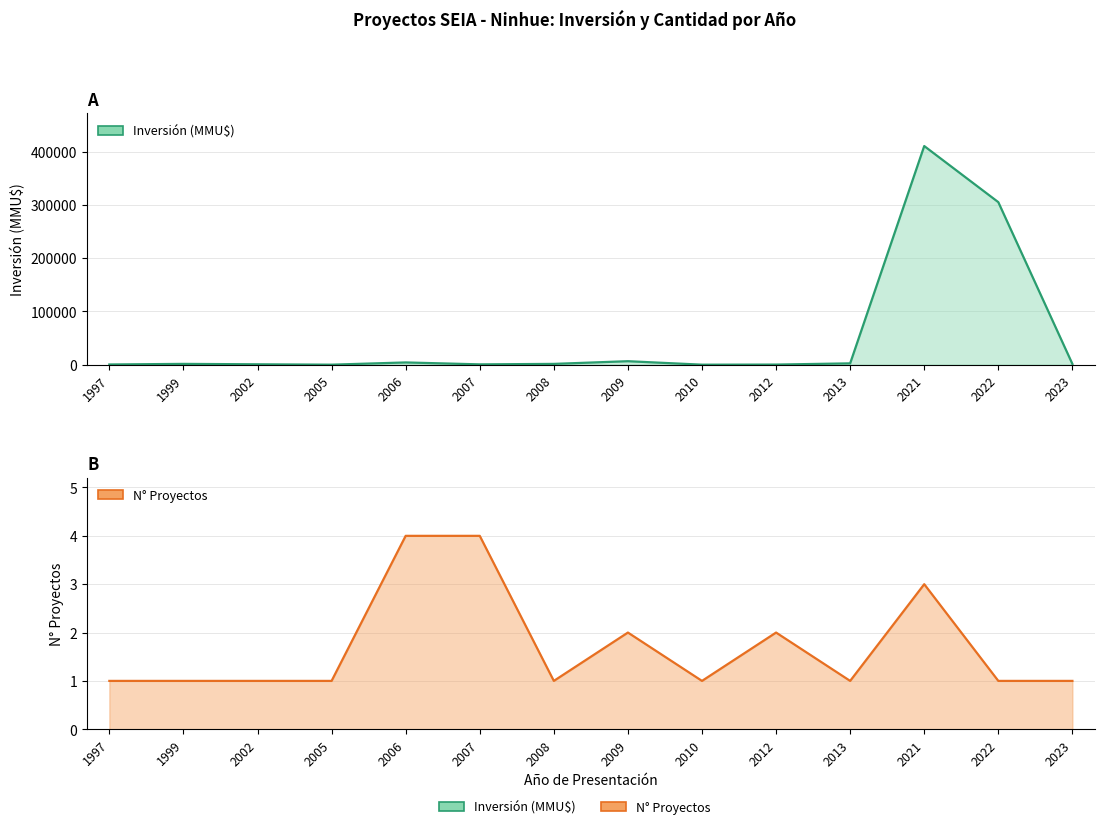

Which label corresponds to the smallest value in the chart?

2005